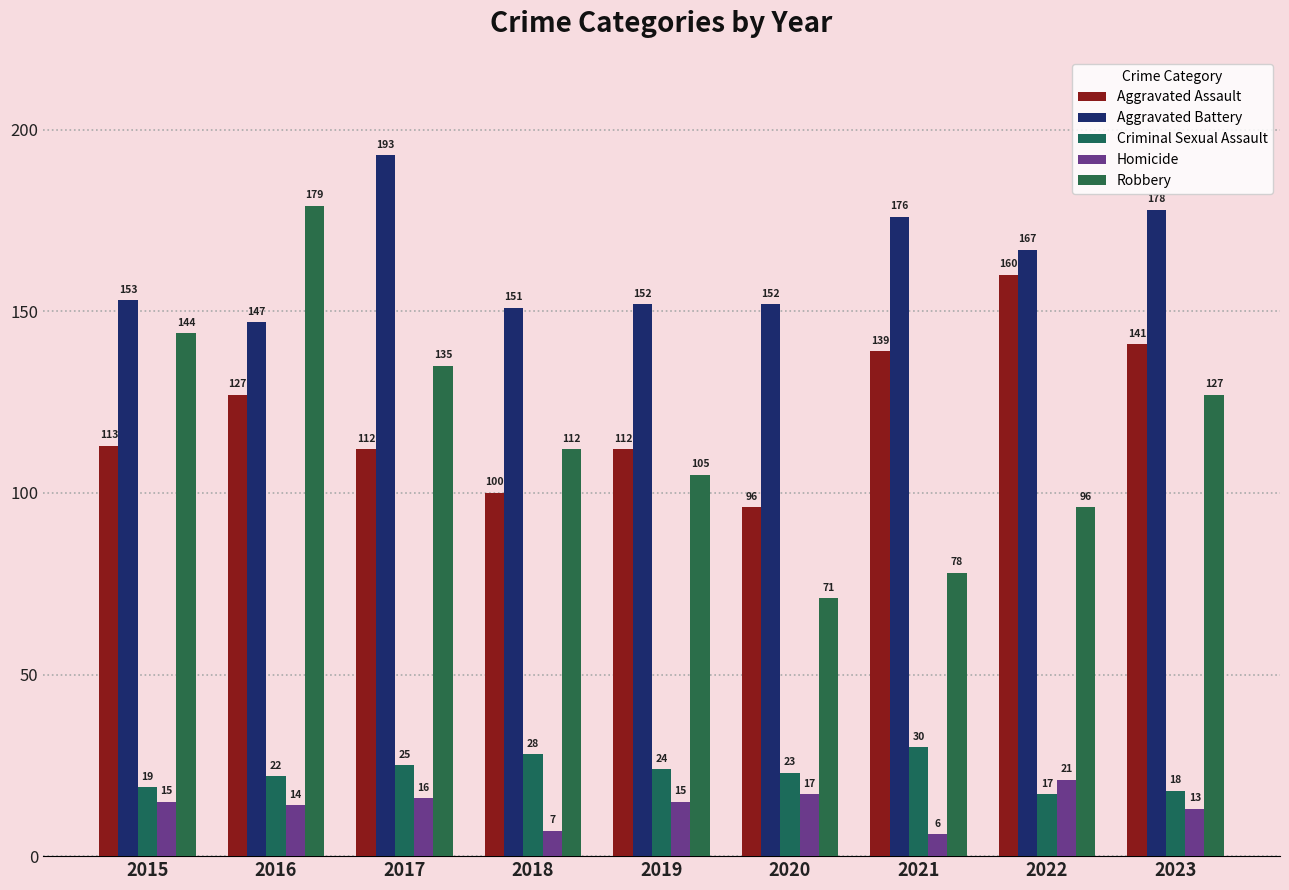

What are all the series names shown in the legend?

Aggravated Assault, Aggravated Battery, Criminal Sexual Assault, Homicide, Robbery